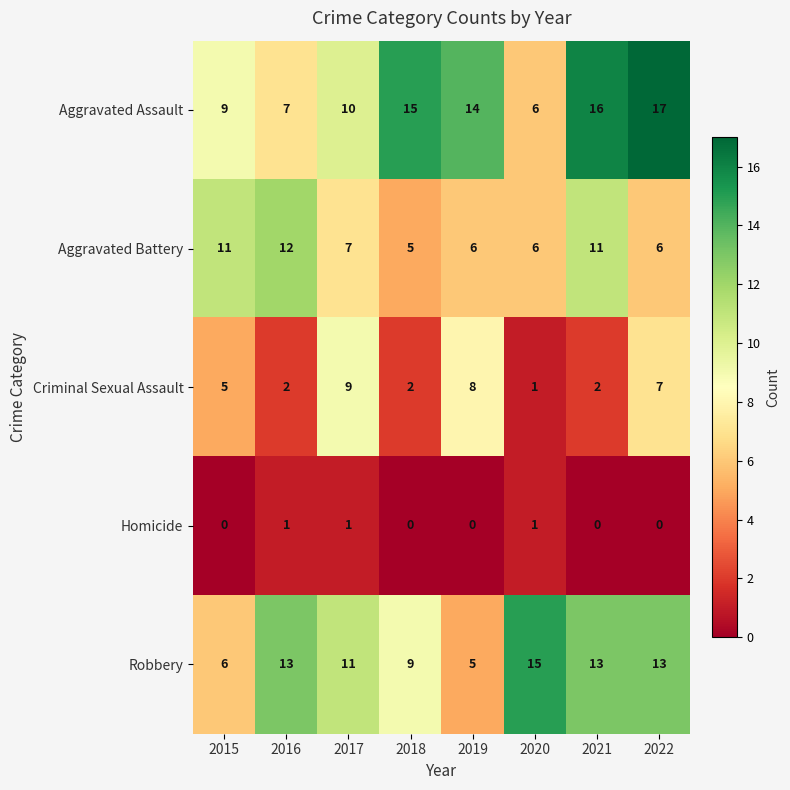

At how many categories does at least one series exceed 5?

8